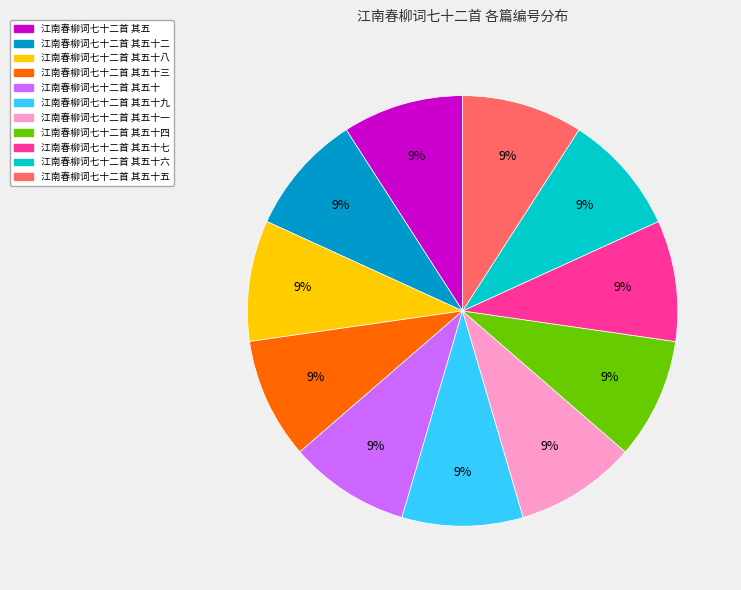

Count the number of slices in the pie.

11